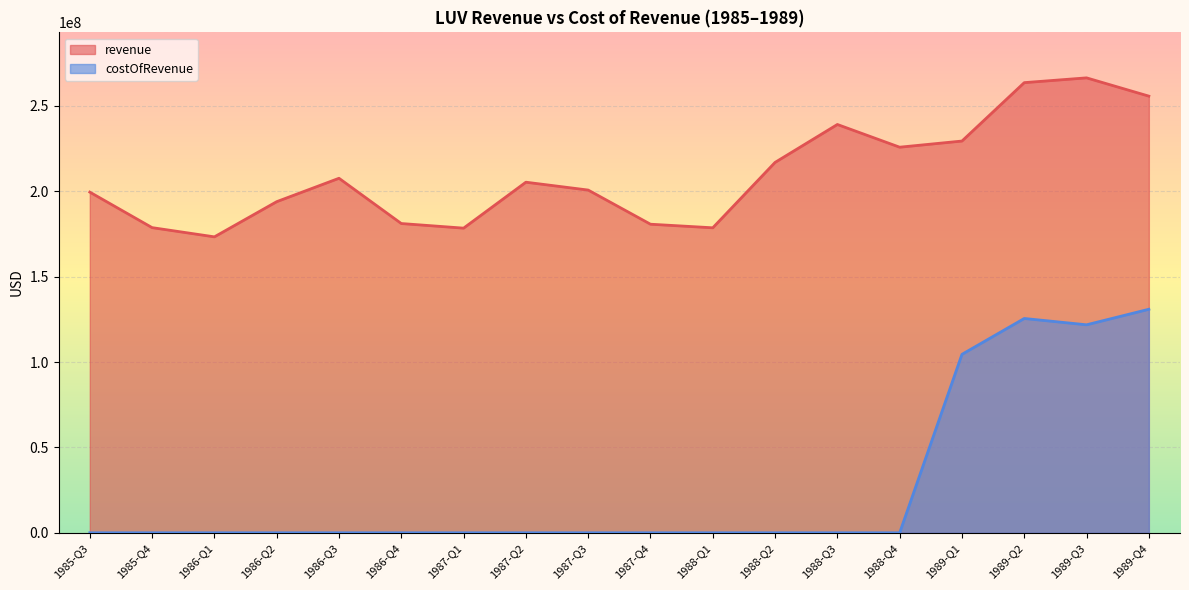

True or false: revenue and costOfRevenue intersect in this chart.

False